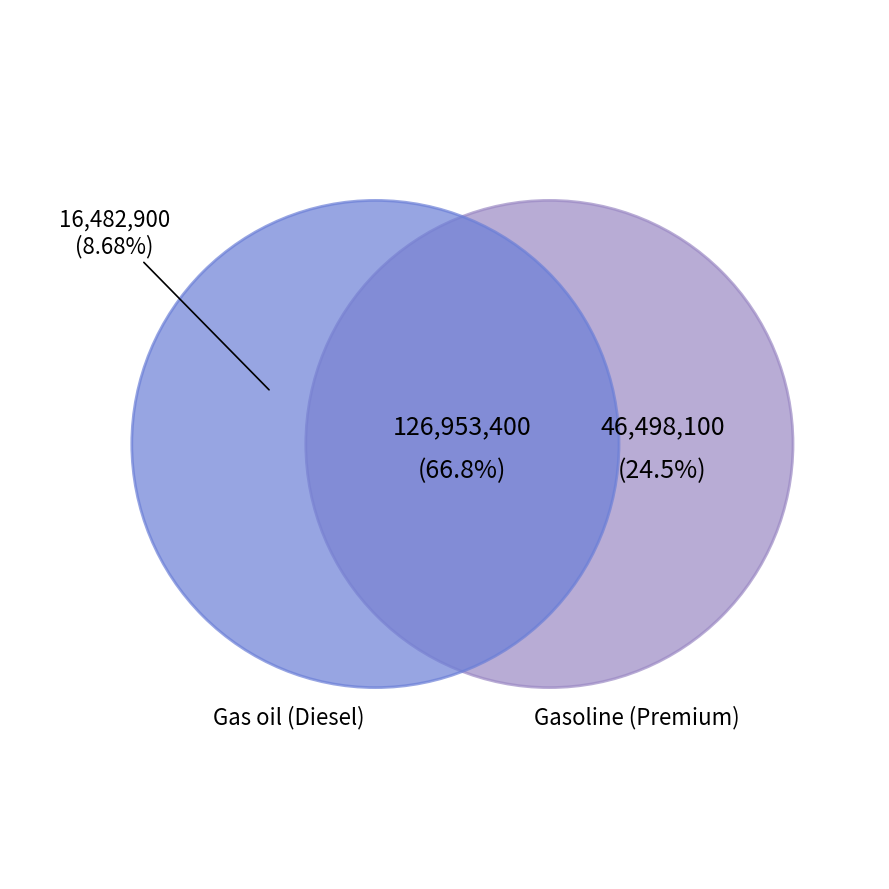

To the nearest percent, what is the combined percentage of EVERSTONE ENERGY LIMITED and NATION SERVICES LIMITED?

4%